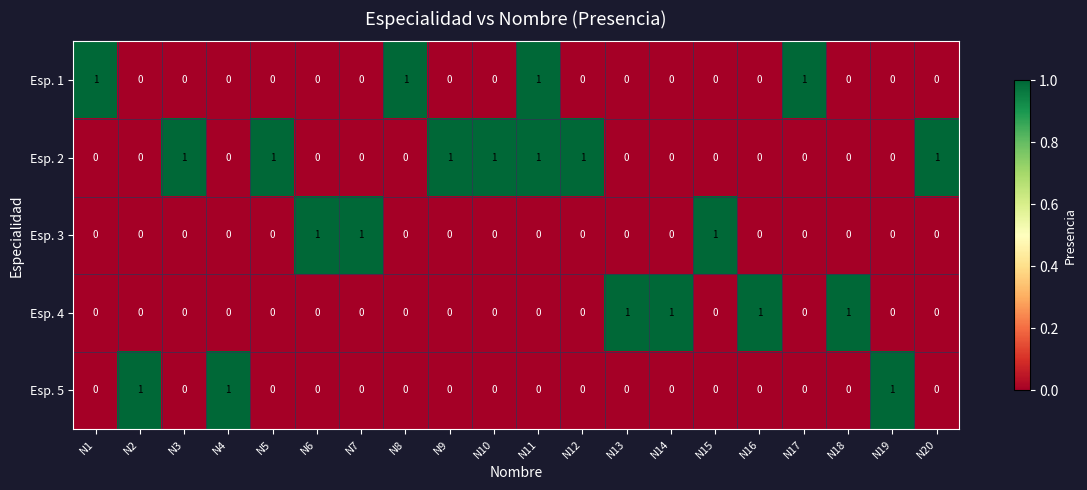

Count the Esp. 5 values in the range 0 to 1.

20